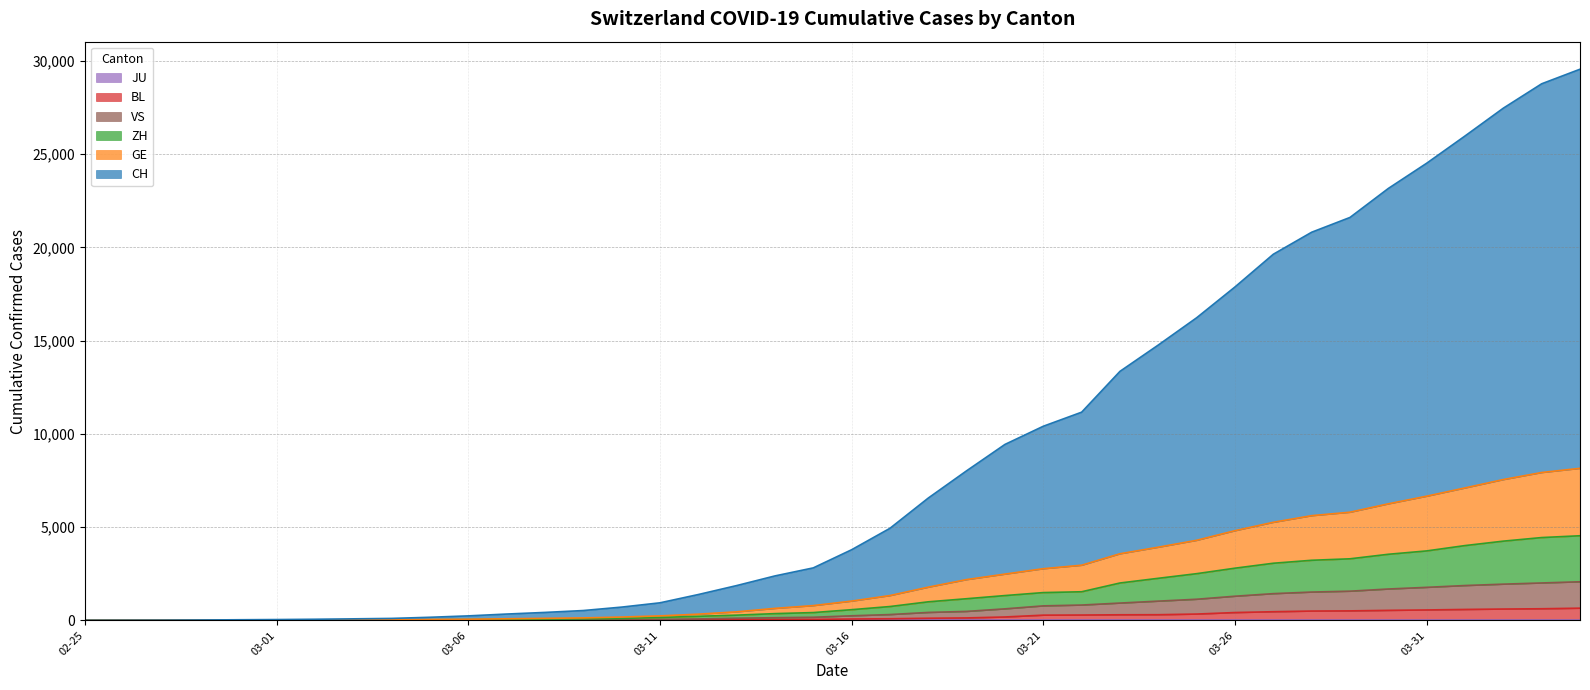

Between 2020-03-26 and 2020-03-30, which series saw the biggest shift?

CH